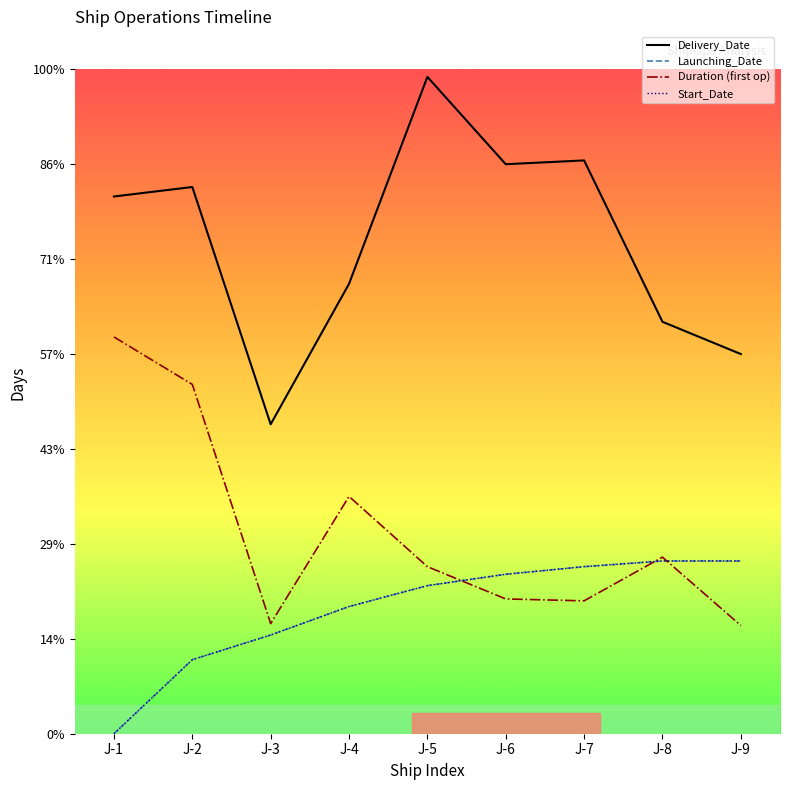

What value does the Delivery_Date series have at J-1, to the nearest 5?

285